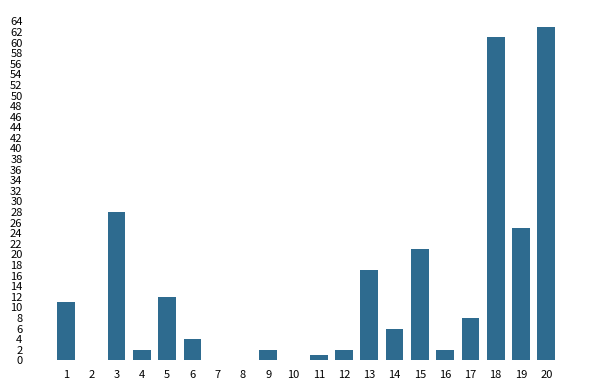

The value at 19 is 10. True or false?

False